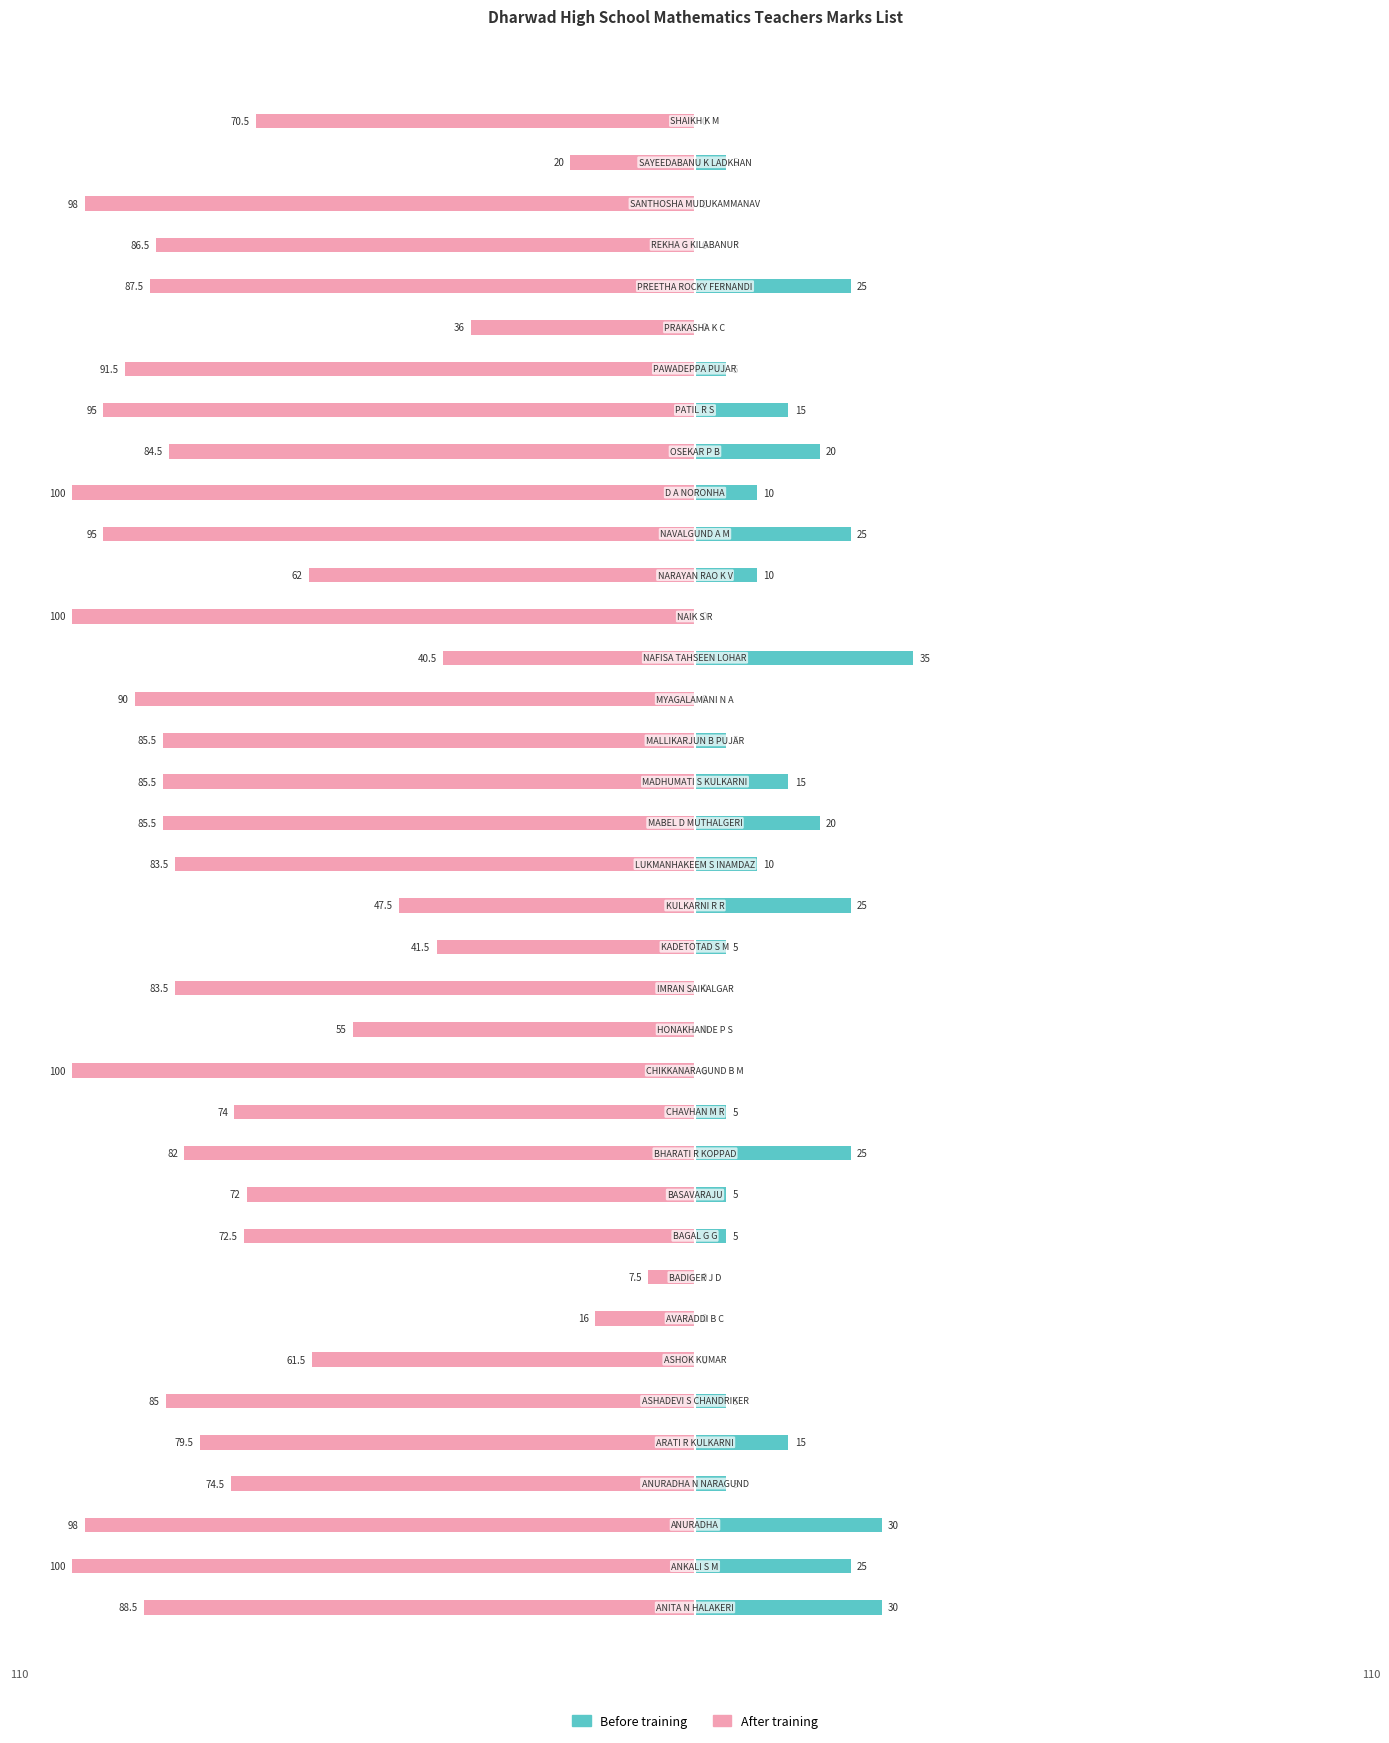

What is the sum of all Before training values?

380.0